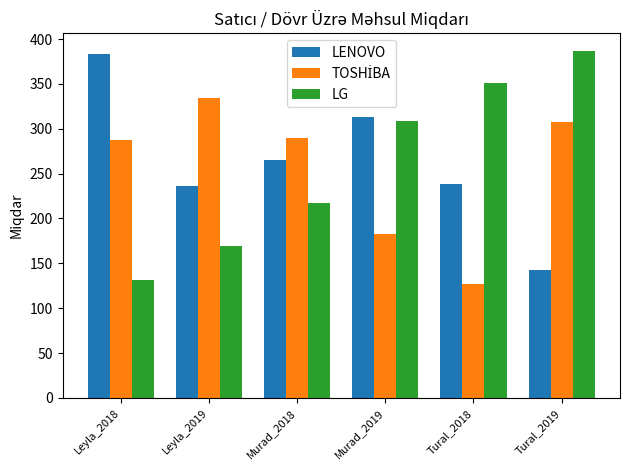

What is the difference between the highest and lowest values at Murad_2018?

73